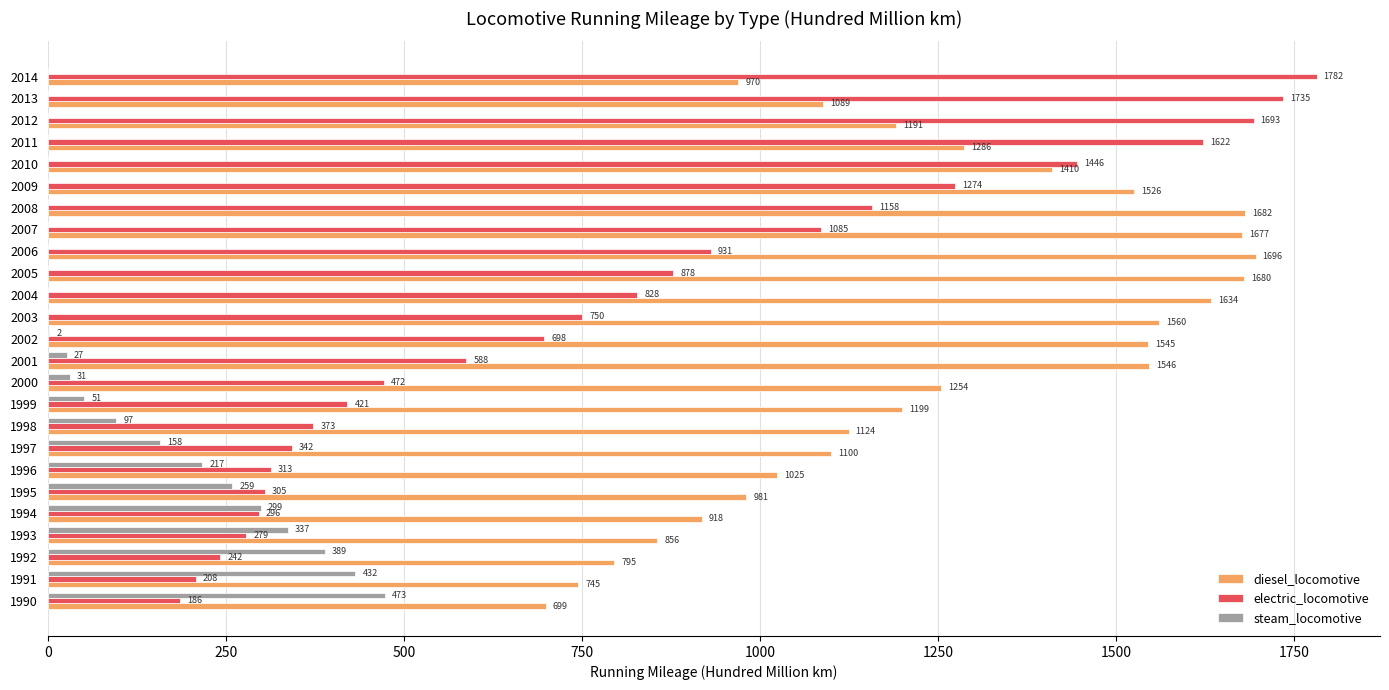

Read the diesel_locomotive value at 1990.

699.0